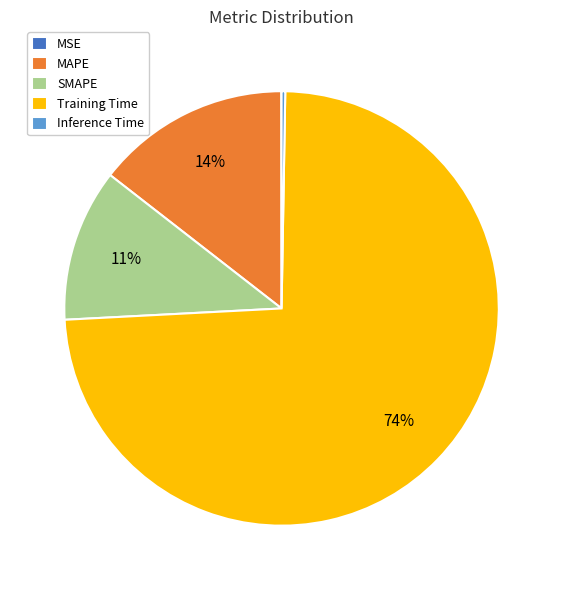

Which slice represents more than half of the pie?

Training Time